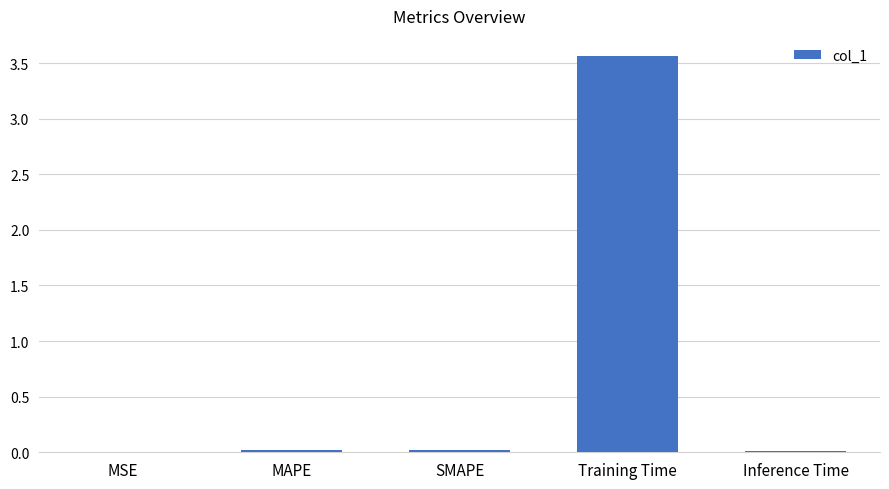

The value at Training Time is 5.9. True or false?

False